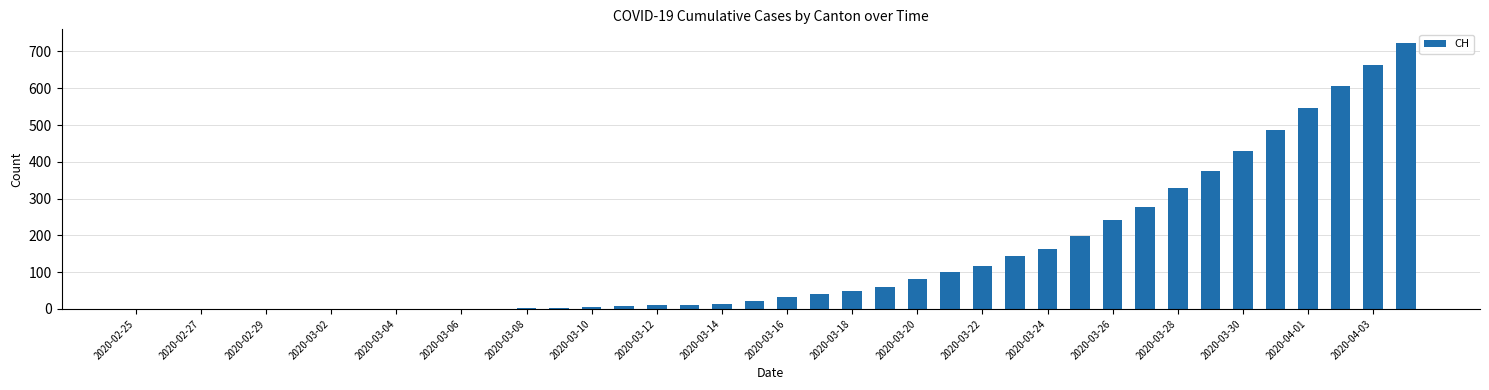

What is the maximum value shown in the chart?

724